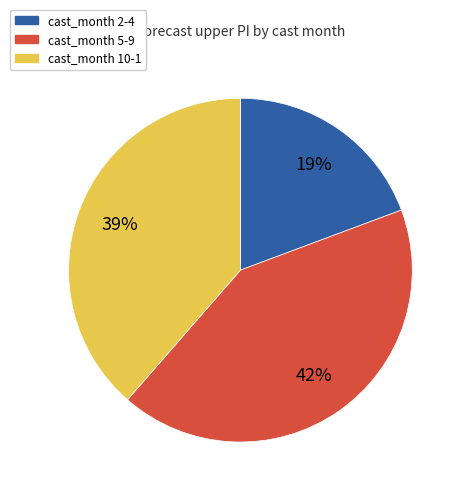

Rank the categories by value from highest to lowest.

cast_month 5-9, cast_month 10-1, cast_month 2-4